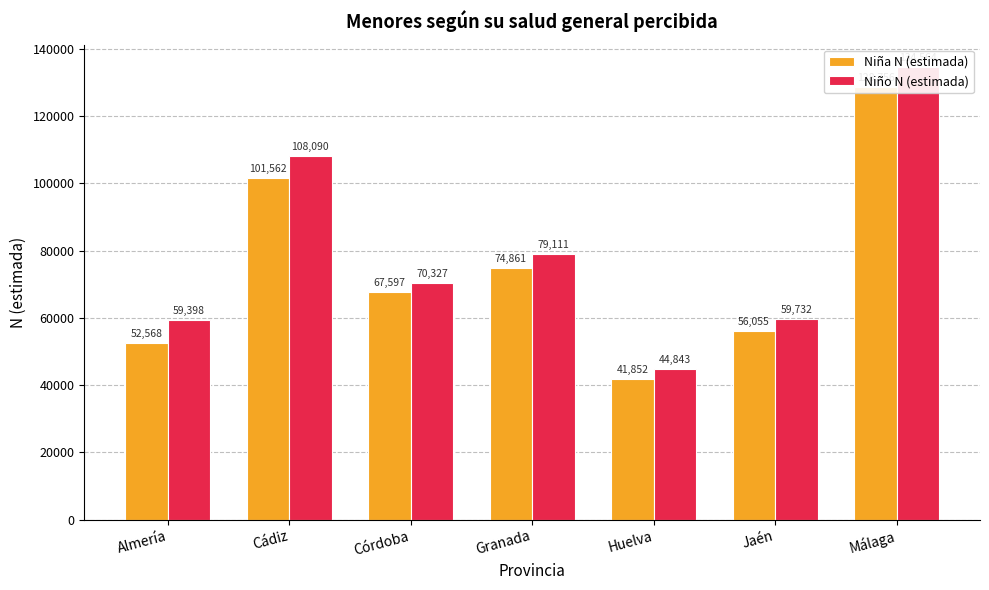

What value does the Niña N (estimada) series have at Granada?

74861